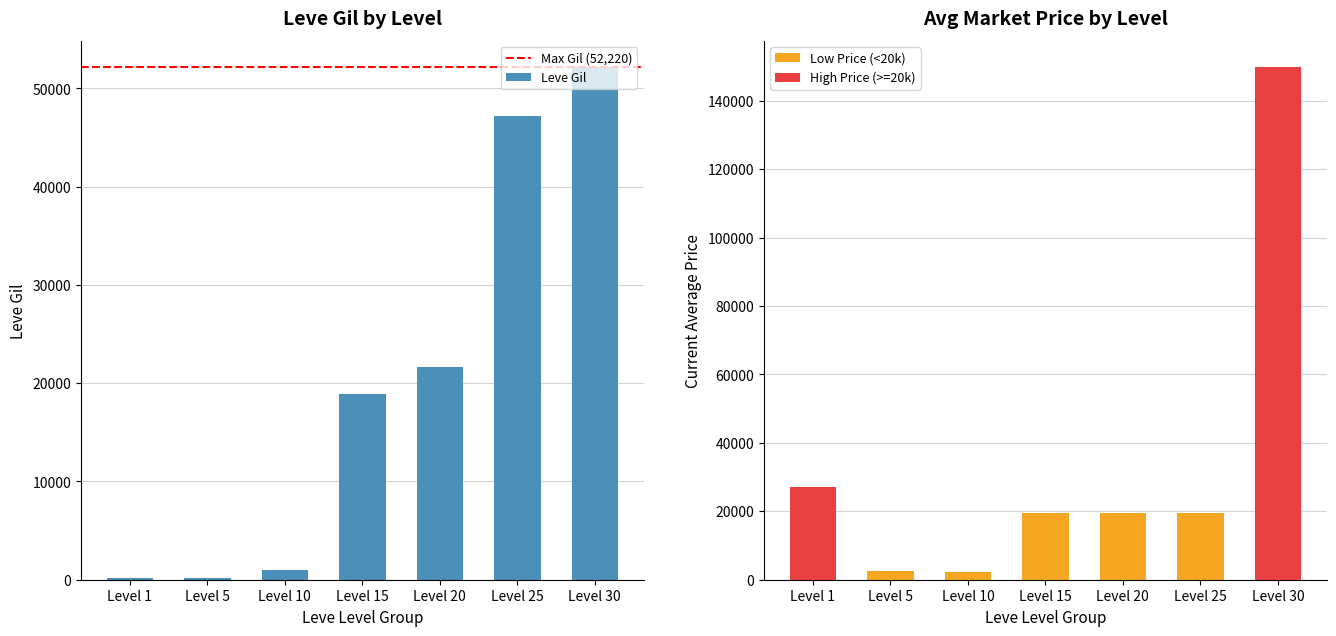

Which has a higher value, Level 25 or Level 10?

Level 25